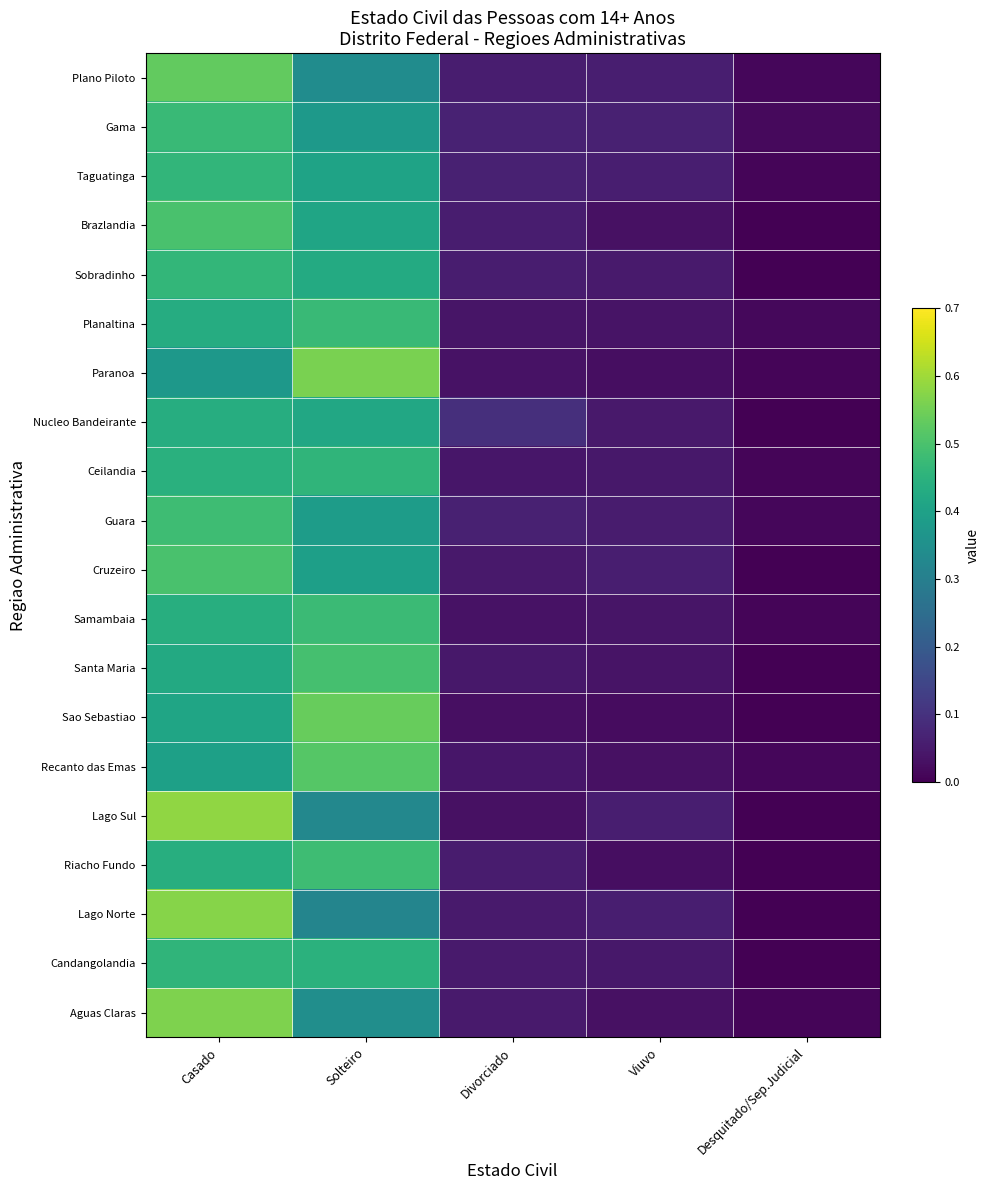

What is the total value across all series at Desquitado/Sep.Judicial?

0.1